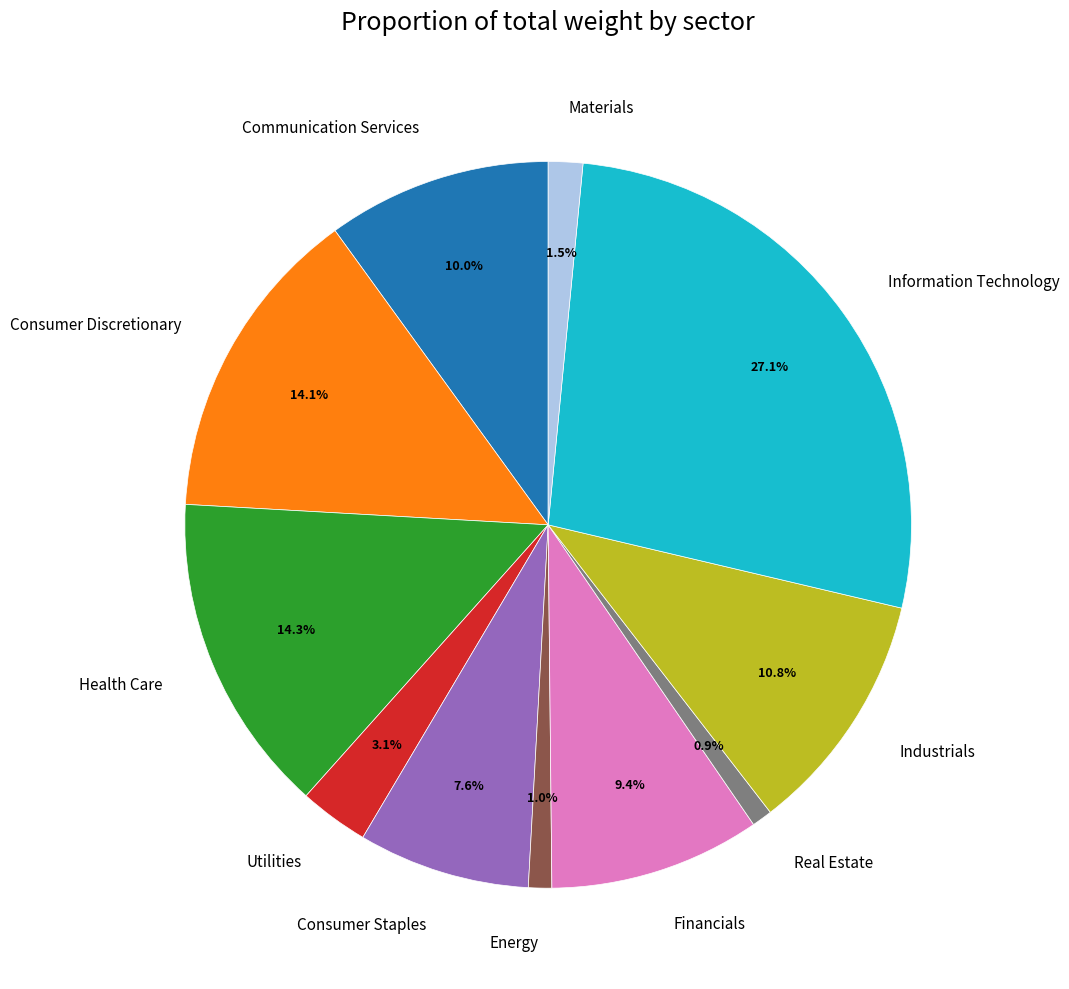

Does Real Estate account for over 50% of the chart?

No